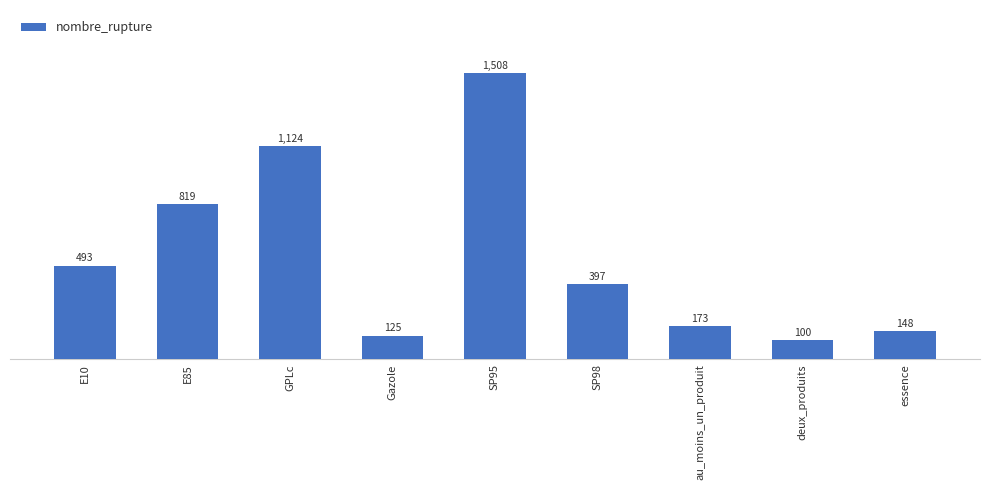

The value at Gazole is 64. True or false?

False